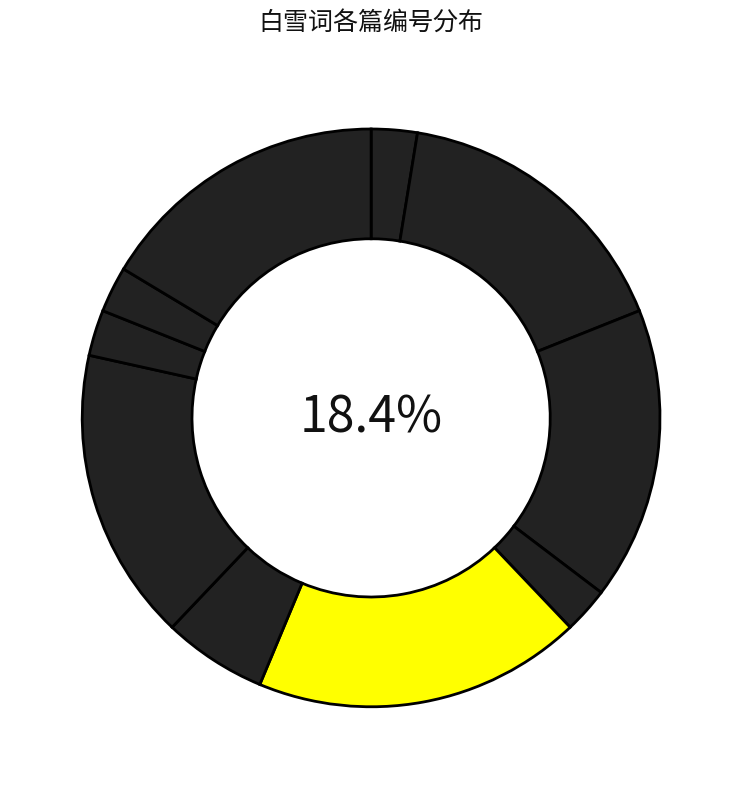

Approximately how many times larger is the value at 白雪词四首 其三 compared to 白雪词·蒙蒙接白云?

6.4